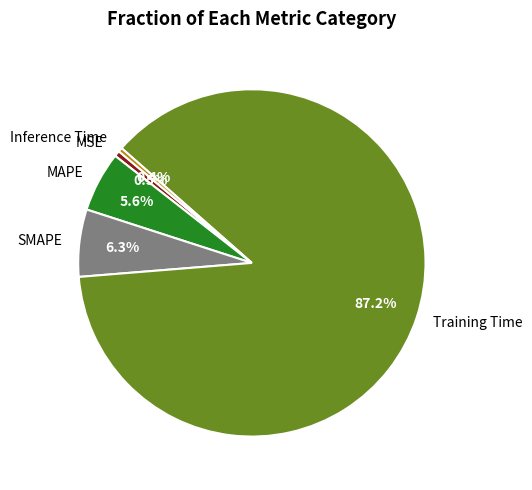

Is MSE the majority of the pie?

No